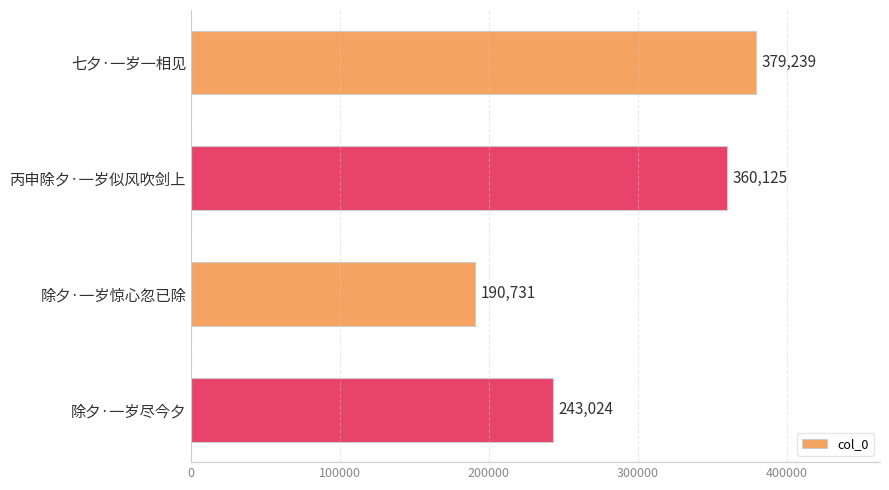

The chart shows a value of 190731 at 除夕·一岁惊心忽已除. True or false?

True